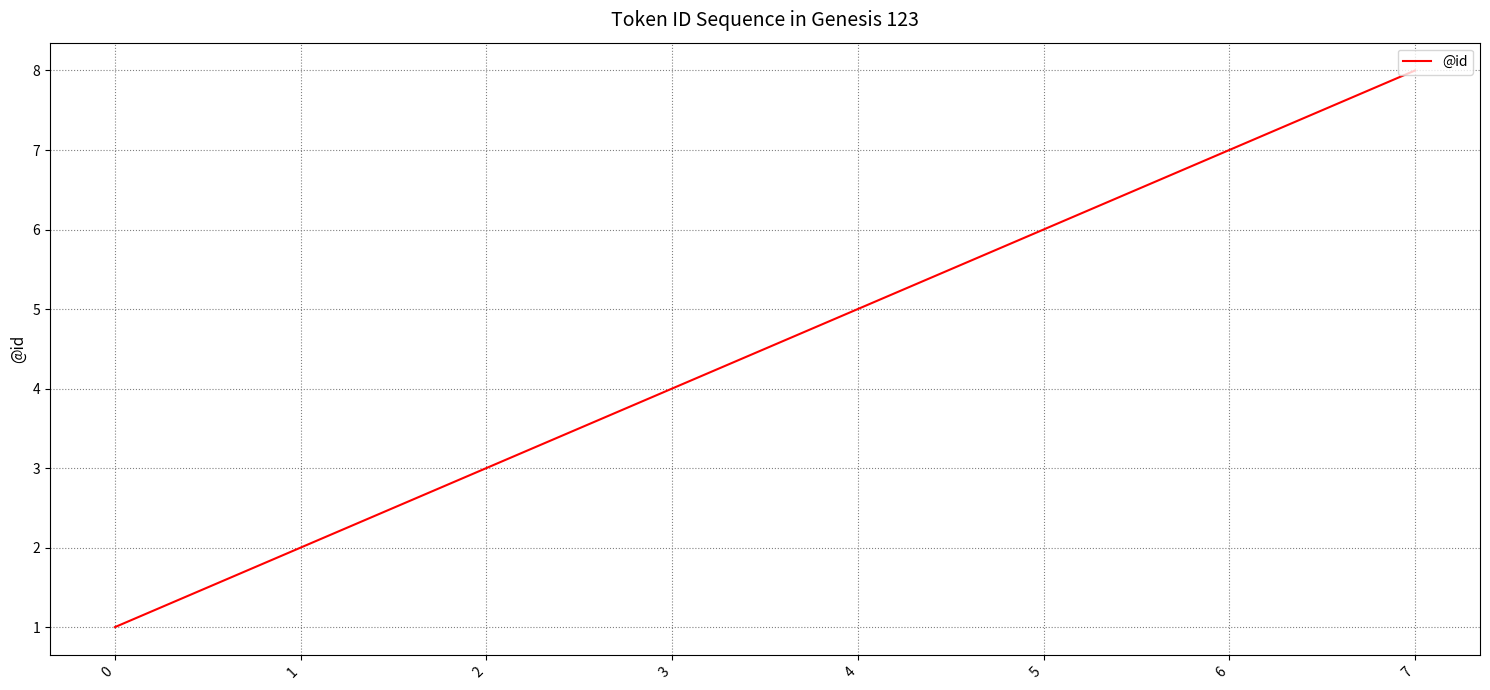

What value does the data have at 0?

1